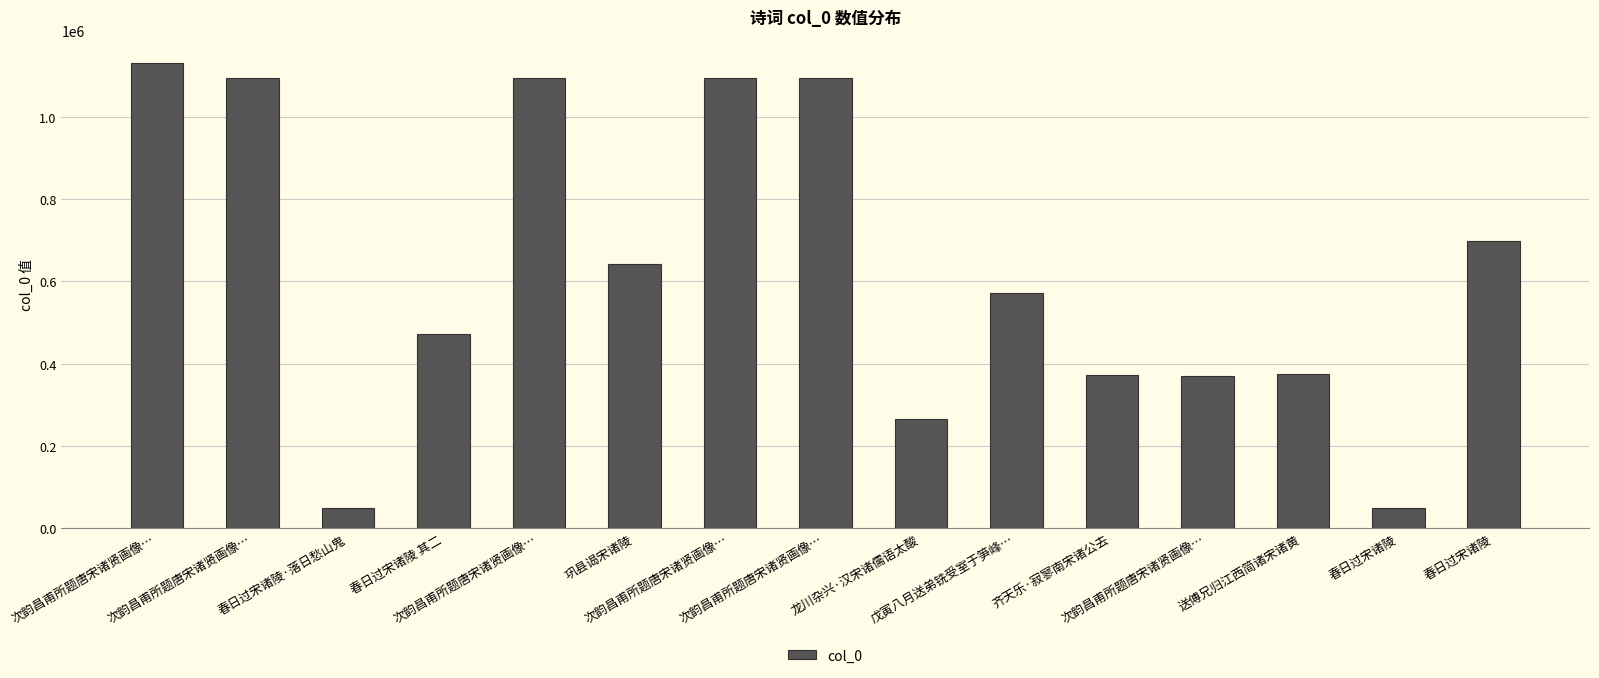

Reading left to right, transcribe all the data shown in this chart.

次韵昌甫所题唐宋诸贤画像…=1130895	次韵昌甫所题唐宋诸贤画像…=1094895	春日过宋诸陵·落日愁山鬼=49979	春日过宋诸陵 其二=471296	次韵昌甫所题唐宋诸贤画像…=1094898	巩县谒宋诸陵=641559	次韵昌甫所题唐宋诸贤画像…=1094897	次韵昌甫所题唐宋诸贤画像…=1094896	龙川杂兴·汉宋诸儒语太酸=265144	戊寅八月送弟铣受室于笋峰…=571135	齐天乐·寂寥南宋诸公去=372378	次韵昌甫所题唐宋诸贤画像…=370635	送傅兄归江西简诸宋诸黄=375851	春日过宋诸陵=49978	春日过宋诸陵=698845